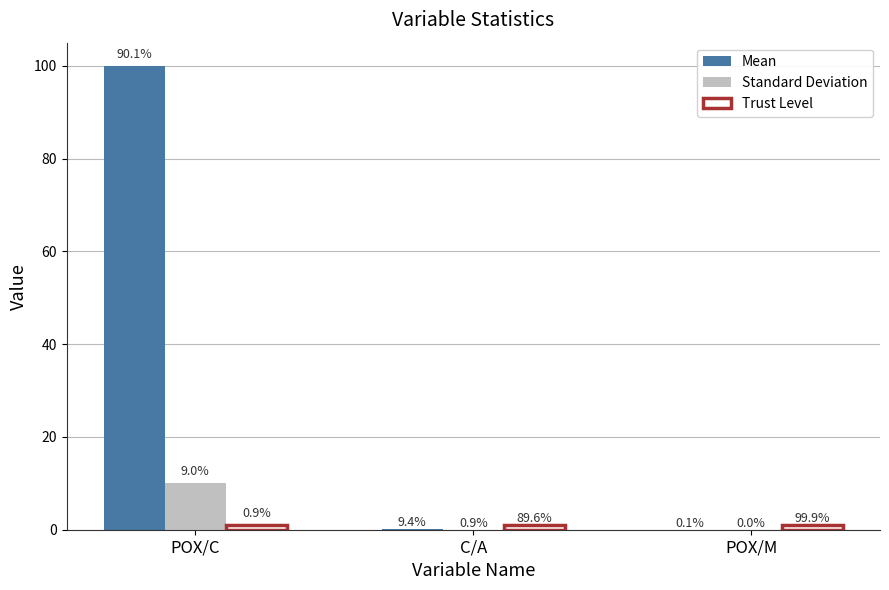

The value of Standard Deviation at POX/C is 6.1. True or false?

False